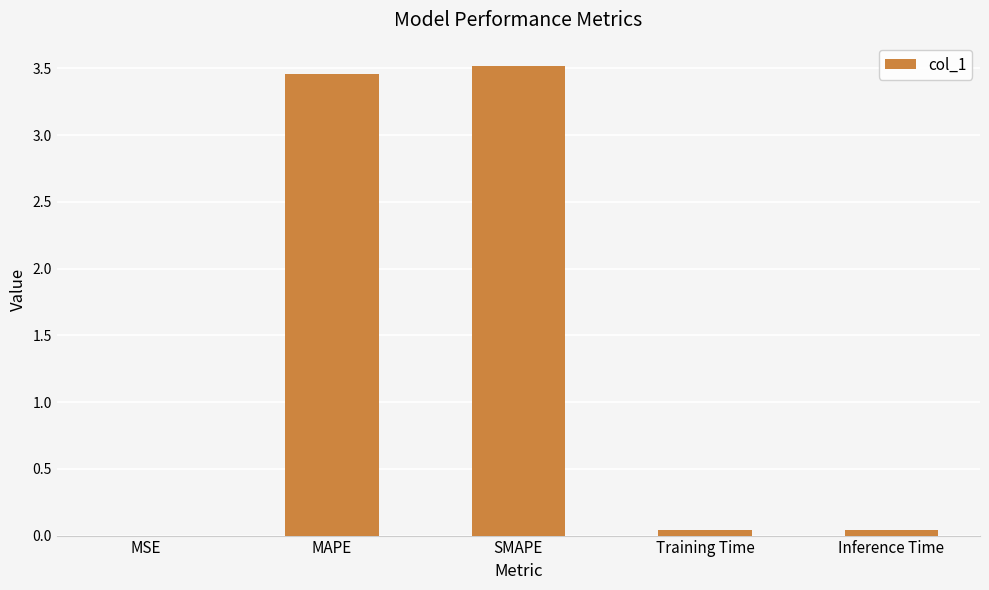

Between Training Time and MAPE, which is larger?

MAPE